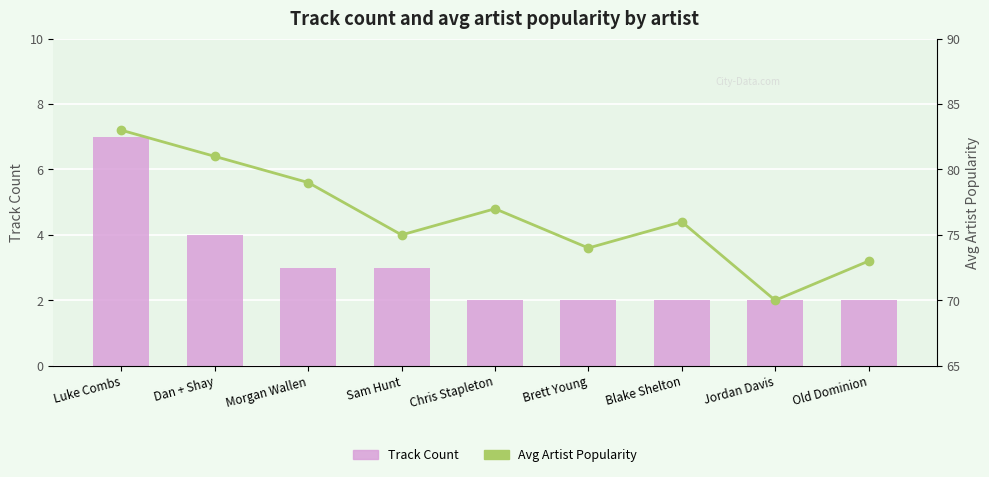

What is the difference between the maximum and minimum values in the Track Count series?

5